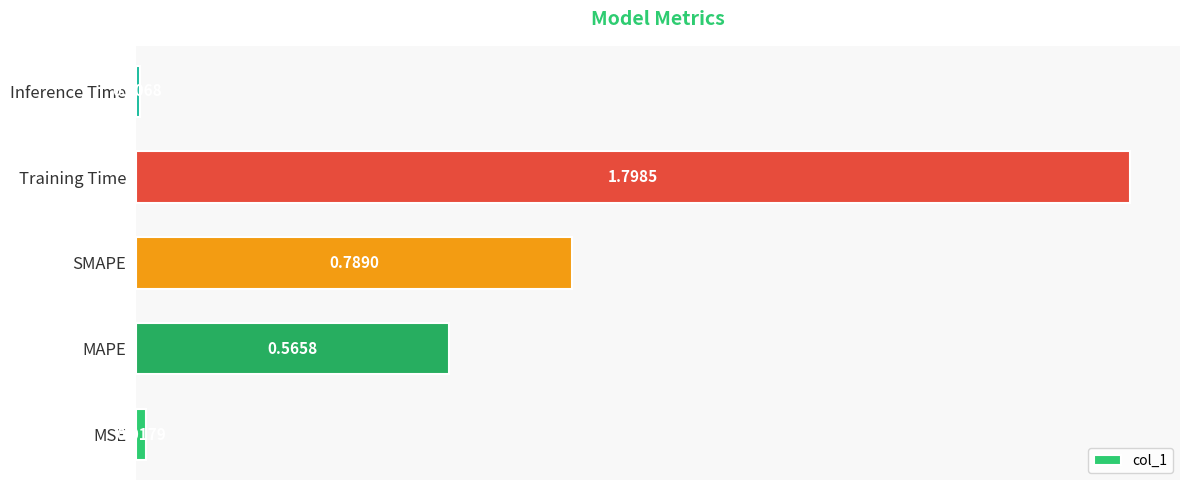

What is the sum of the values at Training Time and MSE?

1.8